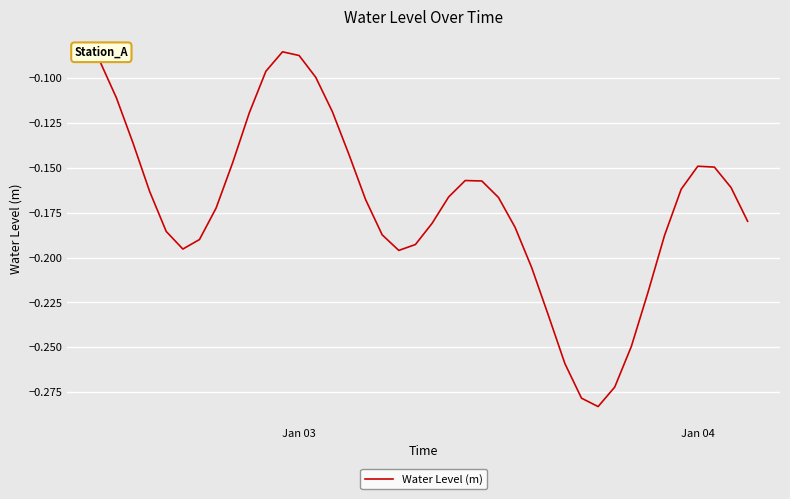

Does the chart have visible grid lines?

Yes